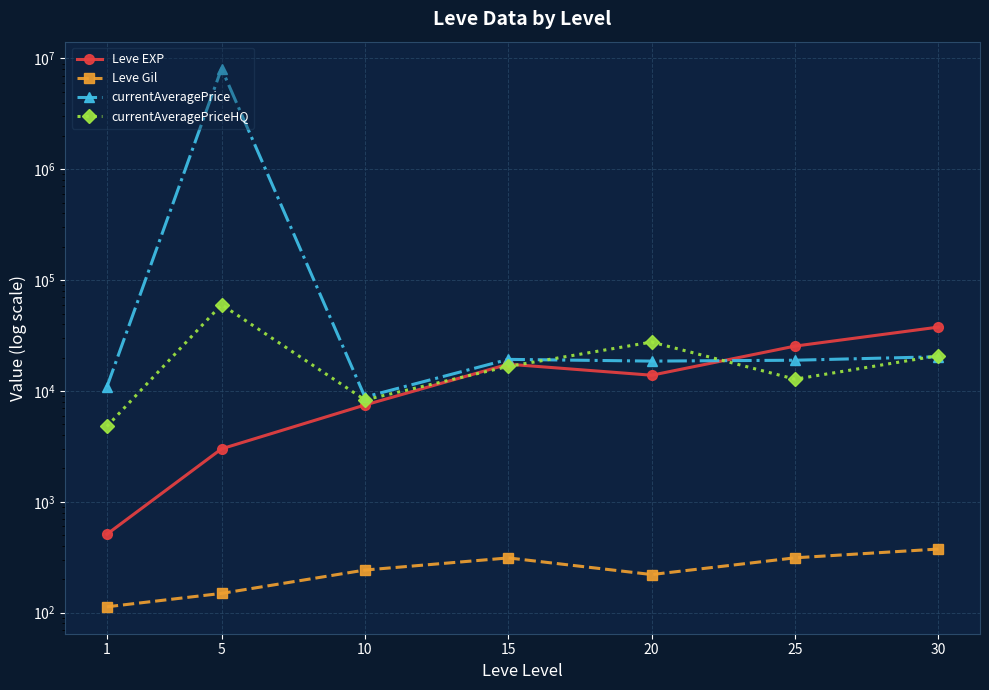

Which series ends up on top after the final intersection of currentAveragePriceHQ and Leve EXP?

Leve EXP